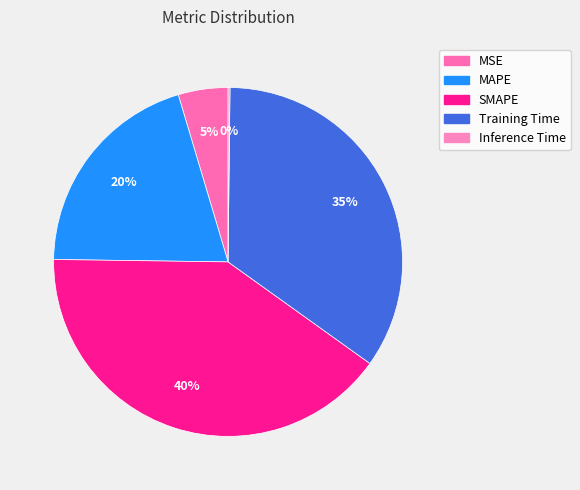

To the nearest percent, what is the combined percentage of Inference Time and Training Time?

35%